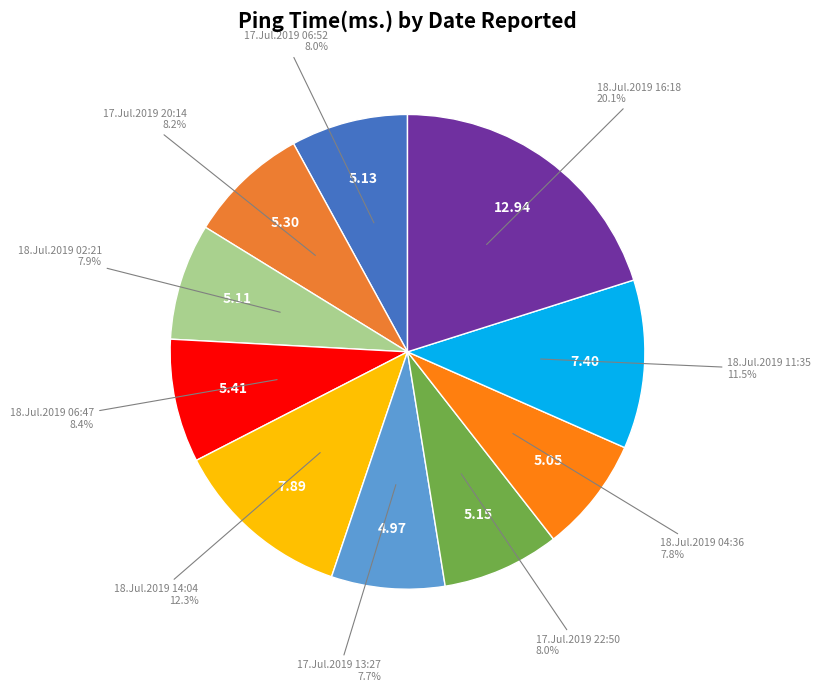

Count the number of slices in the pie.

10